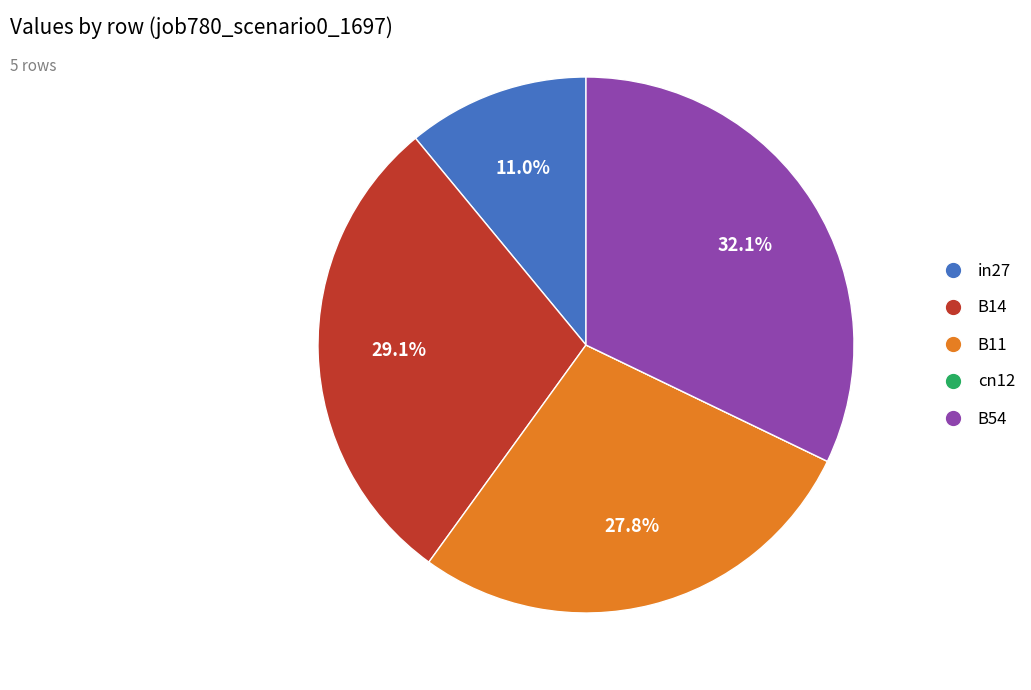

What is the total percentage of in27 and B11?

38.8%